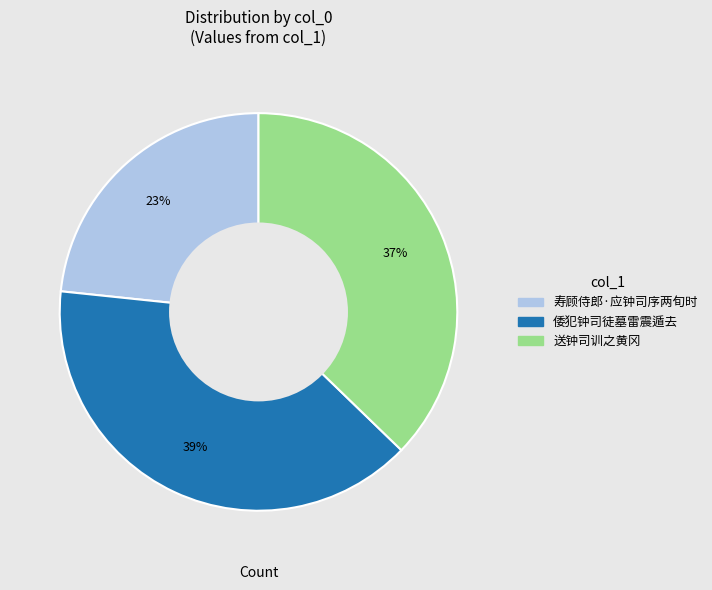

To the nearest percent, what is the difference between the 倭犯钟司徒墓雷震遁去 and 送钟司训之黄冈 slice percentages?

2%